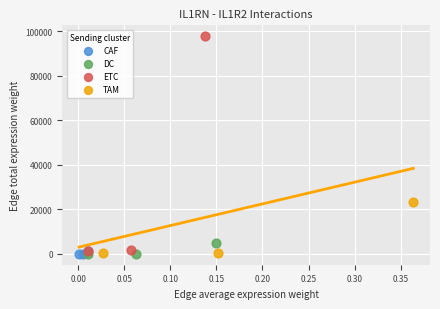

Which series contains the highest Y value?

ETC